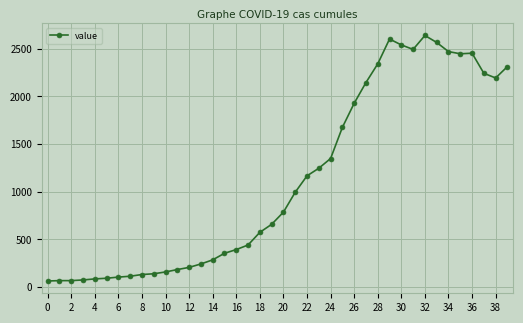

How many lines are shown in the chart?

1